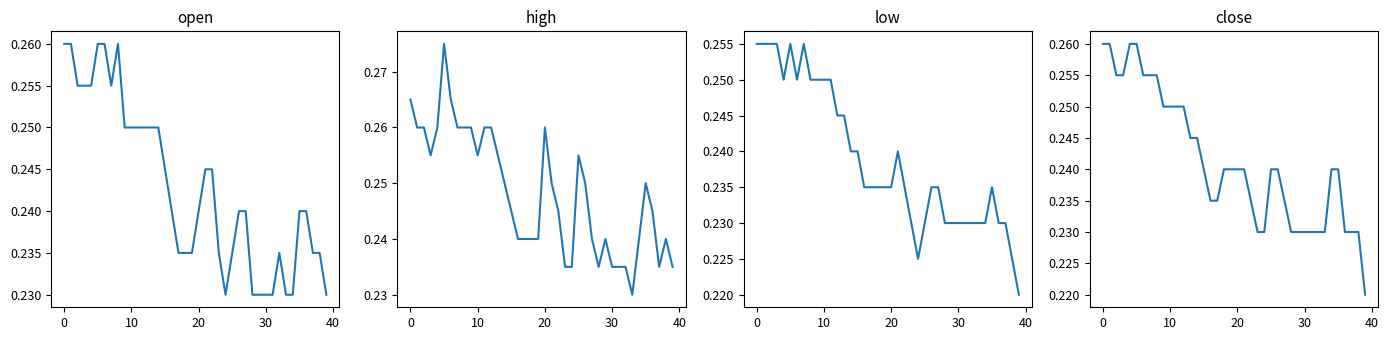

Which series has the largest total across all categories?

high